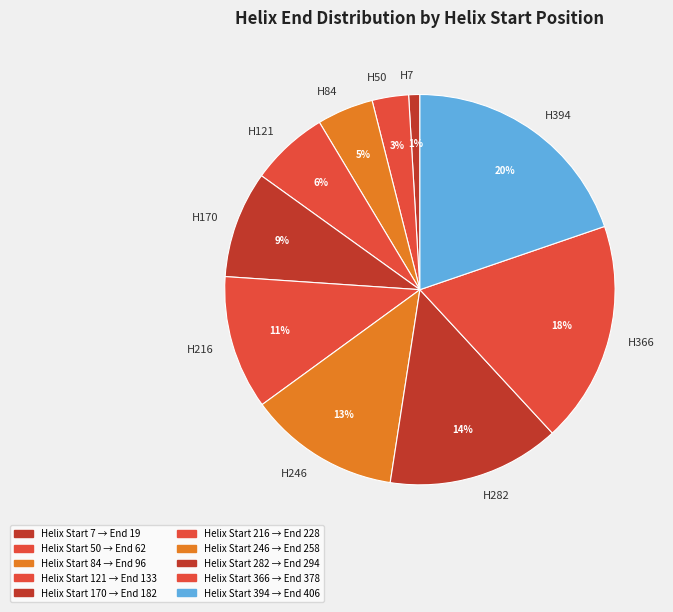

What percentage is the H121 slice, to the nearest percent?

6%